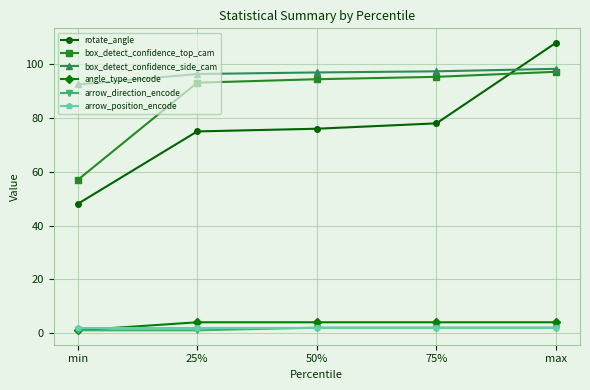

What are all the series names shown in the legend?

rotate_angle, box_detect_confidence_top_cam, box_detect_confidence_side_cam, angle_type_encode, arrow_direction_encode, arrow_position_encode